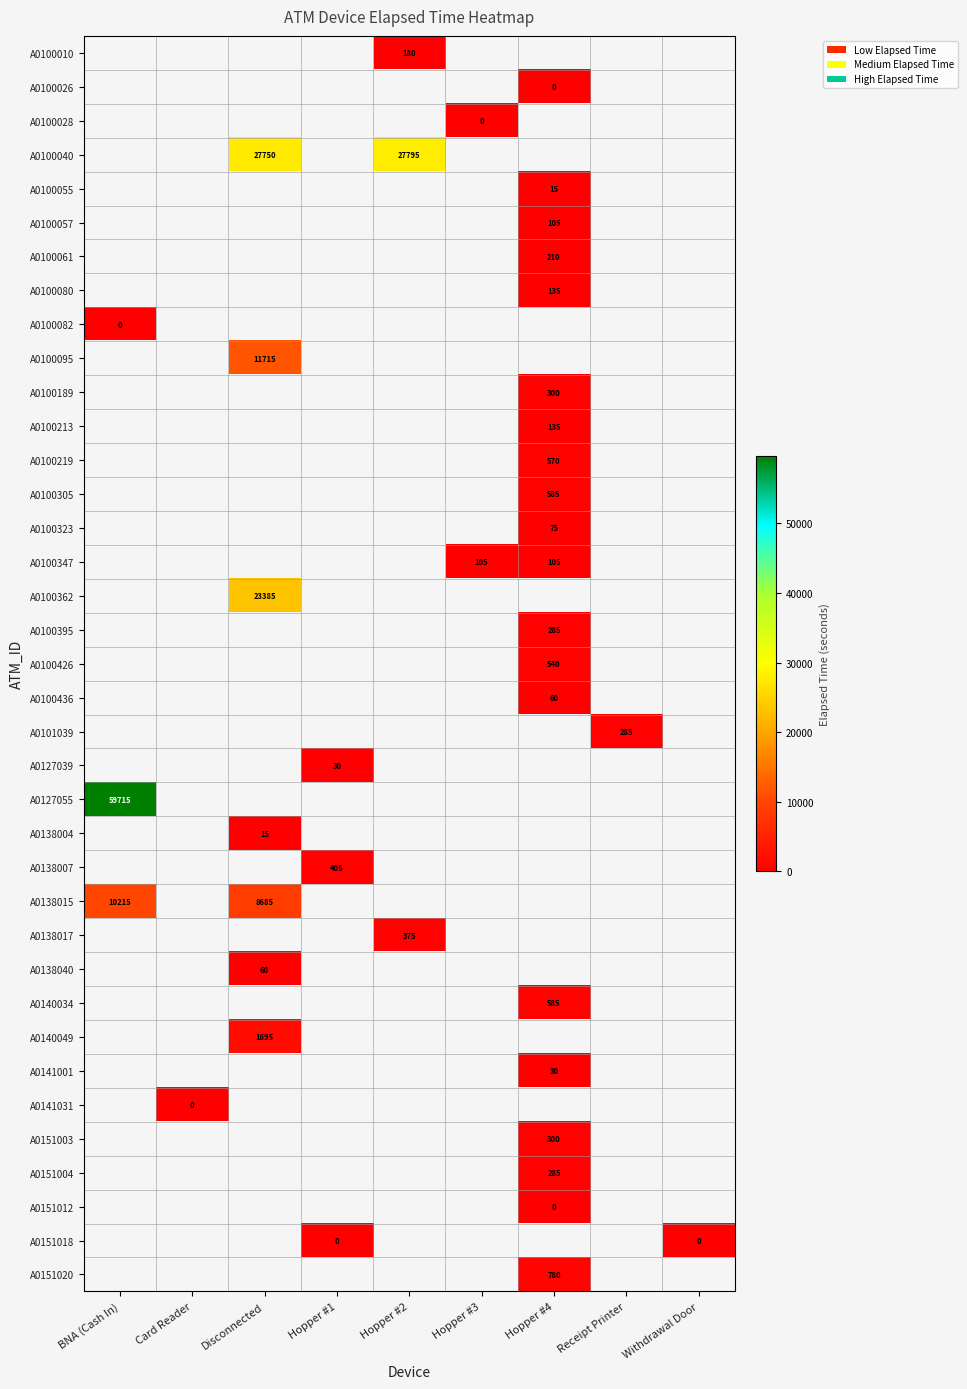

Is it true that A0100040 equals 27795 at Hopper #2?

True